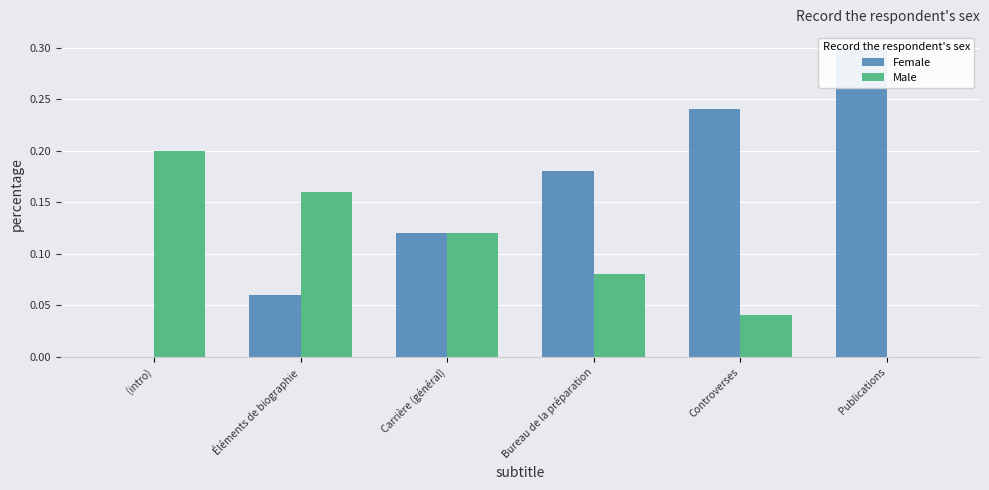

Is the value of Male at Bureau de la préparation greater than the value of Female at Publications?

No